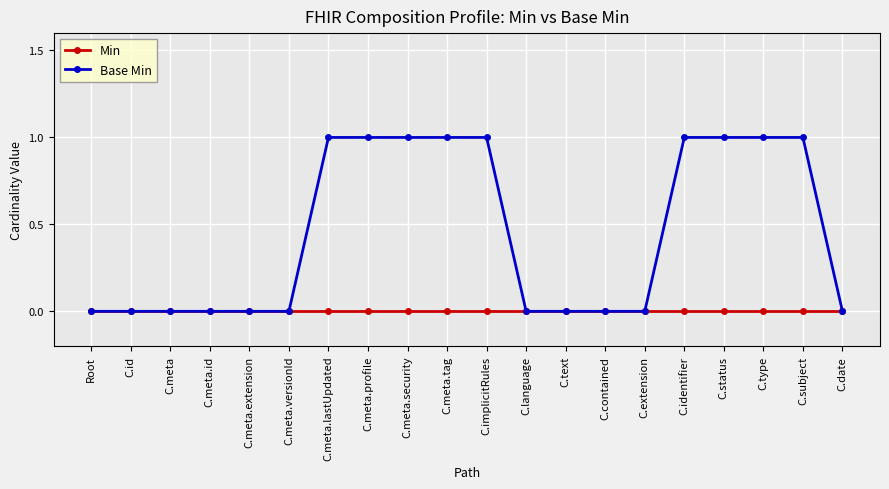

What is the label of the 16th point from the left?

C.identifier